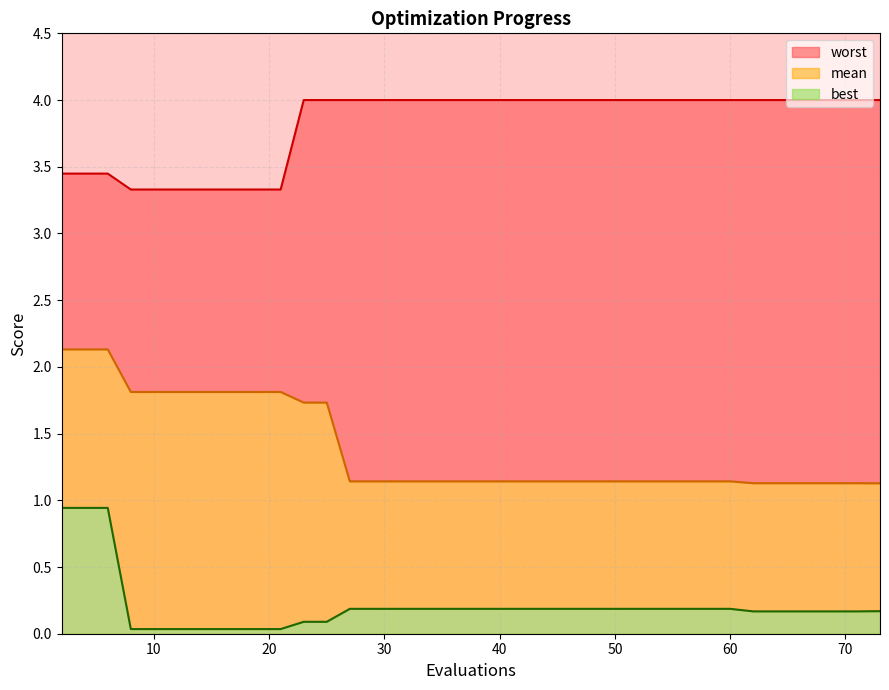

True or false: mean and worst cross at least once.

False